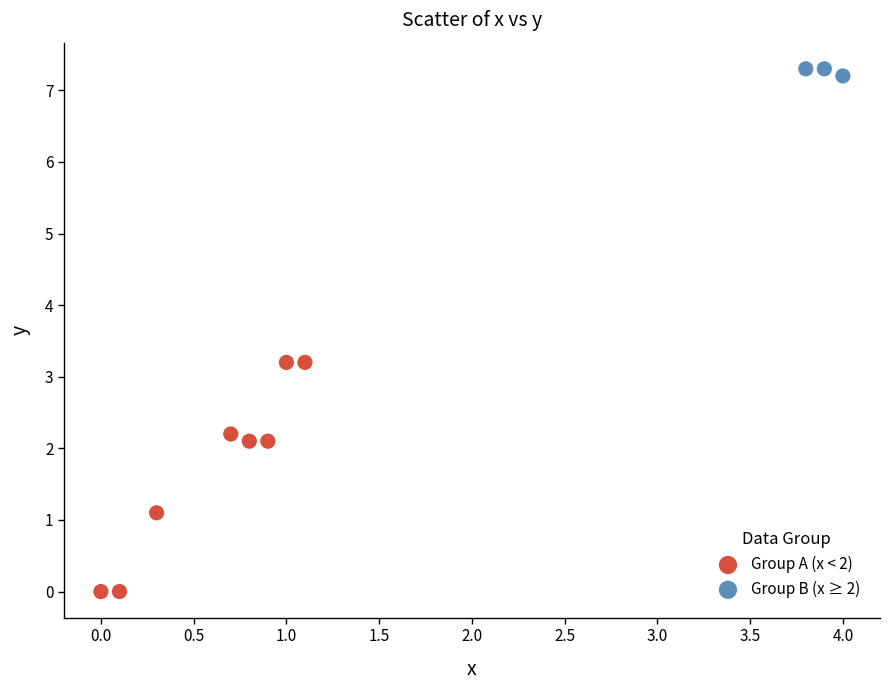

Which series reaches the minimum Y coordinate?

Group A (x < 2)